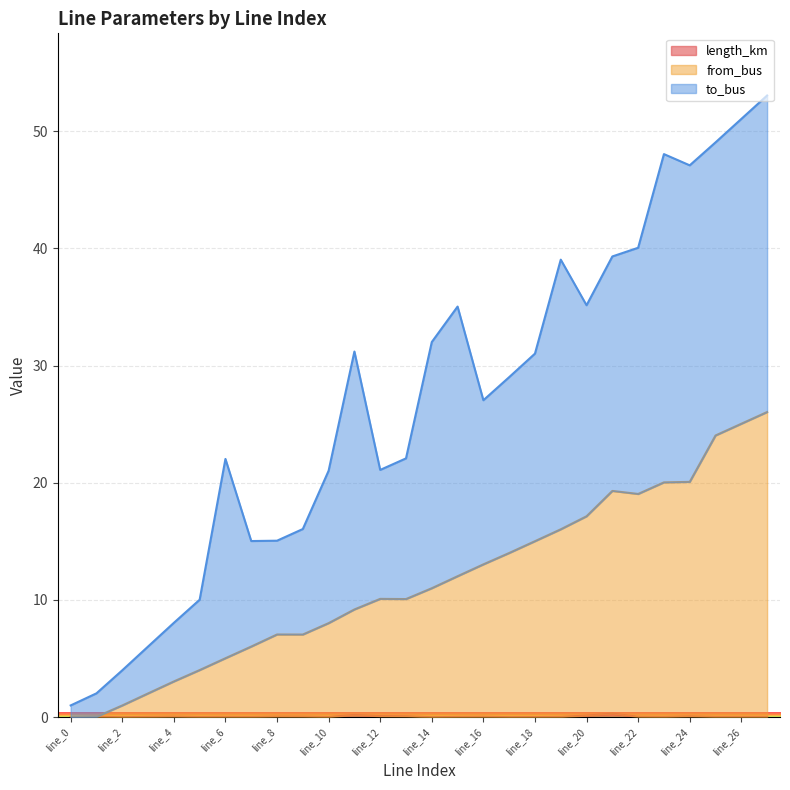

What is the total value across all series at line_12?

21.1